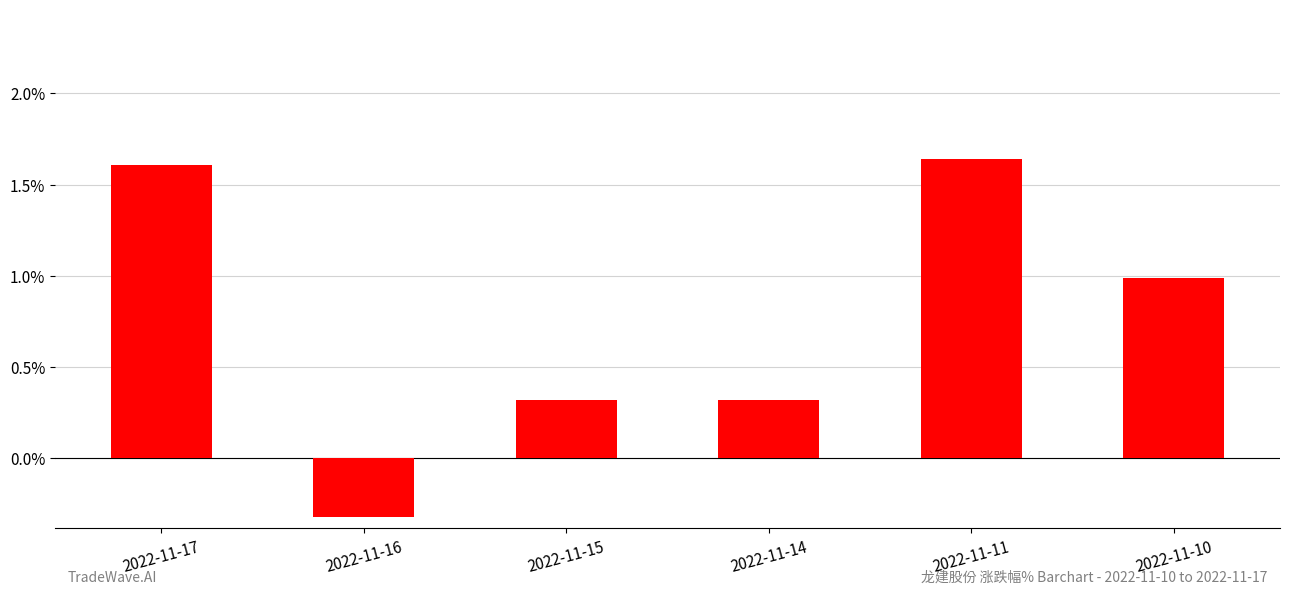

What is the sum of all values?

4.6